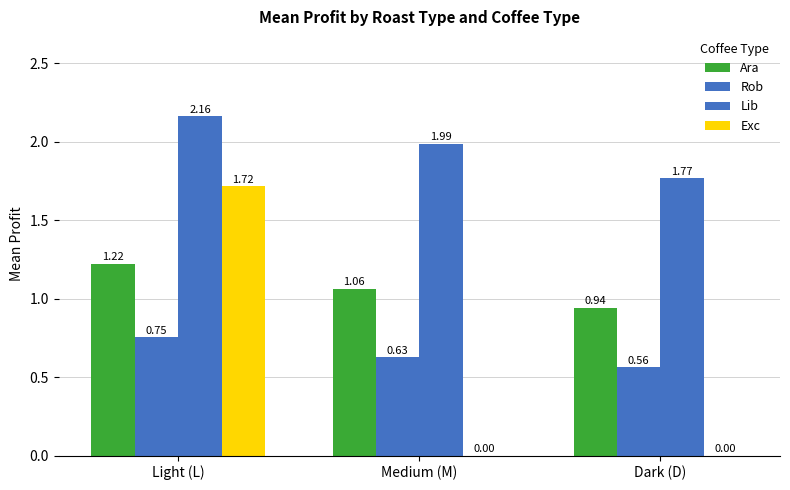

How many series are shown in this chart?

4